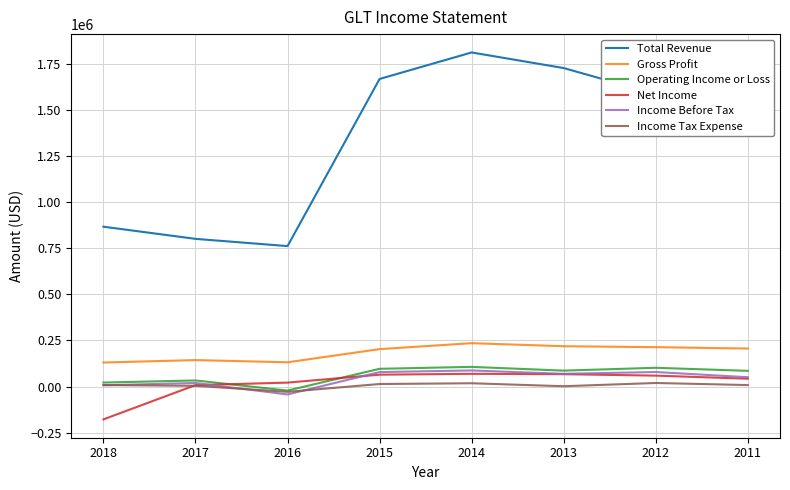

Where is the first local minimum for Operating Income or Loss?

2016